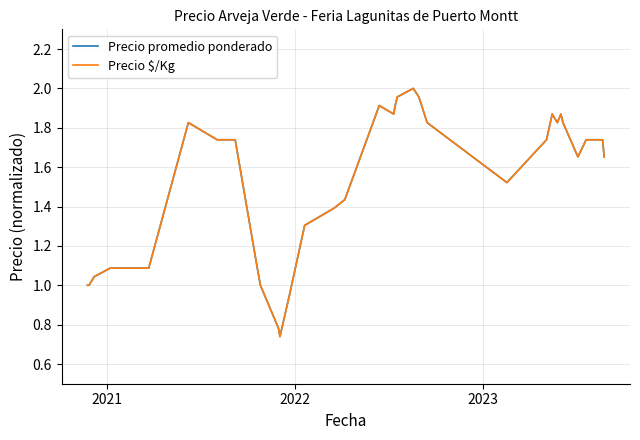

What is the highest value of the Precio promedio ponderado series?

2.0